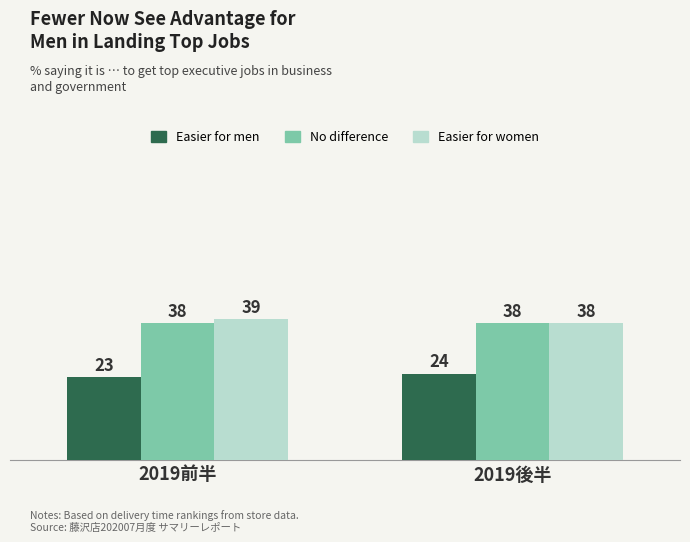

What is the value of the Easier for men bar at the 2nd from the left?

24